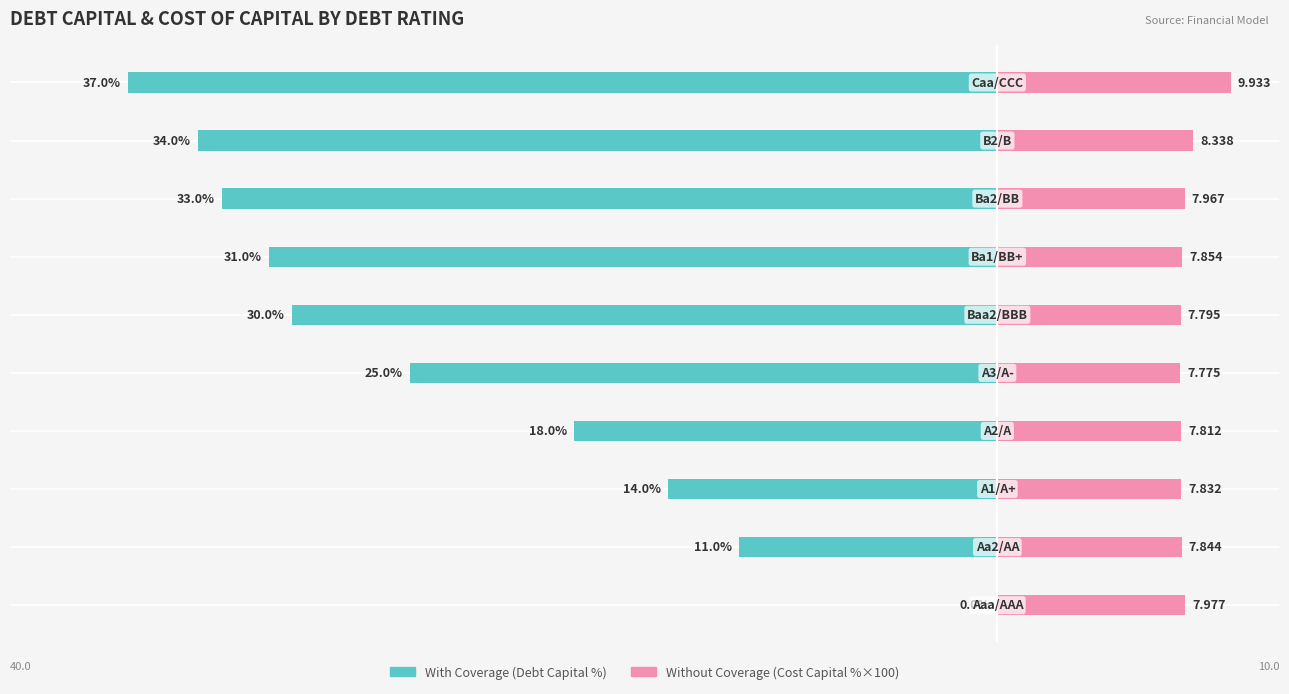

What are all the series names shown in the legend?

With Coverage, Without Coverage